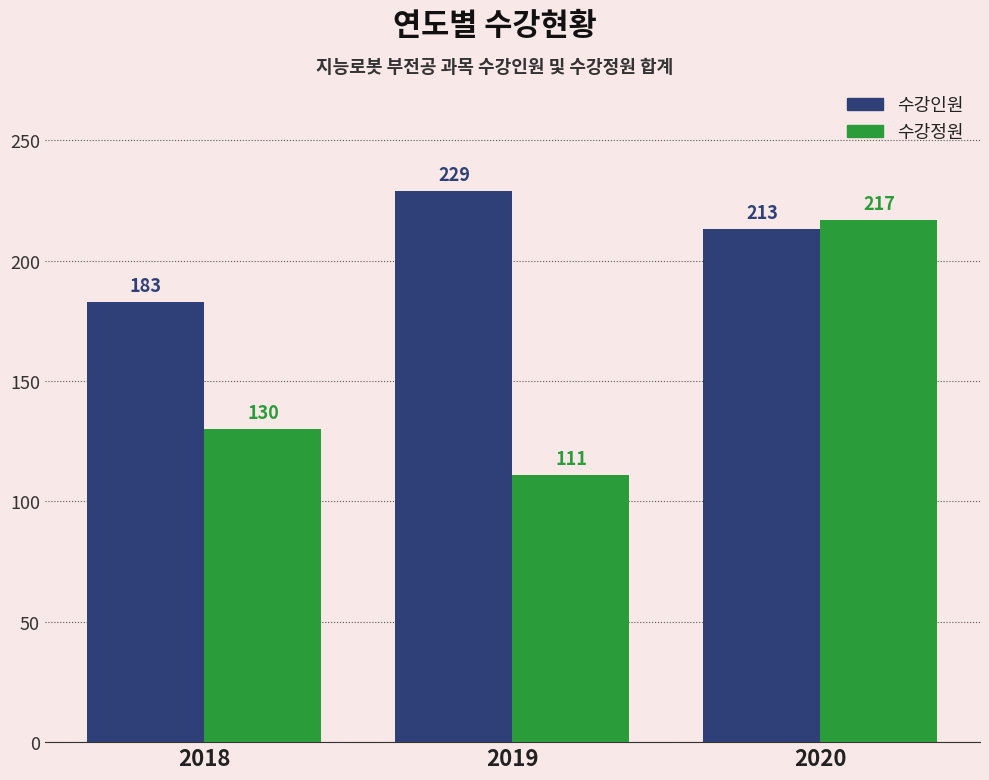

Reading left to right, list all the values displayed in this chart.

수강인원: 183	229	213
수강정원: 130	111	217